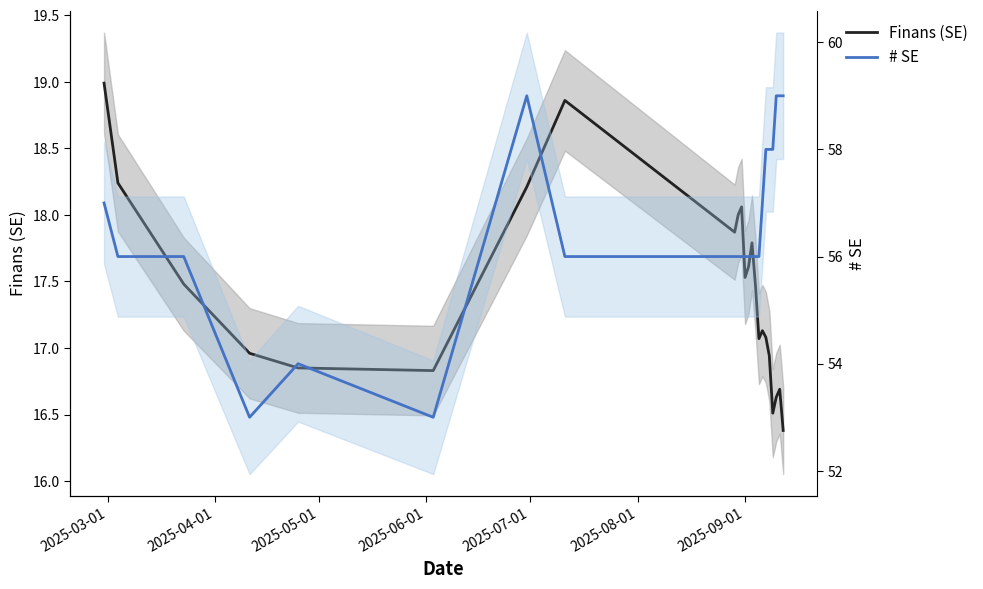

True or false: # SE has a value of 97.5 at 20.

False